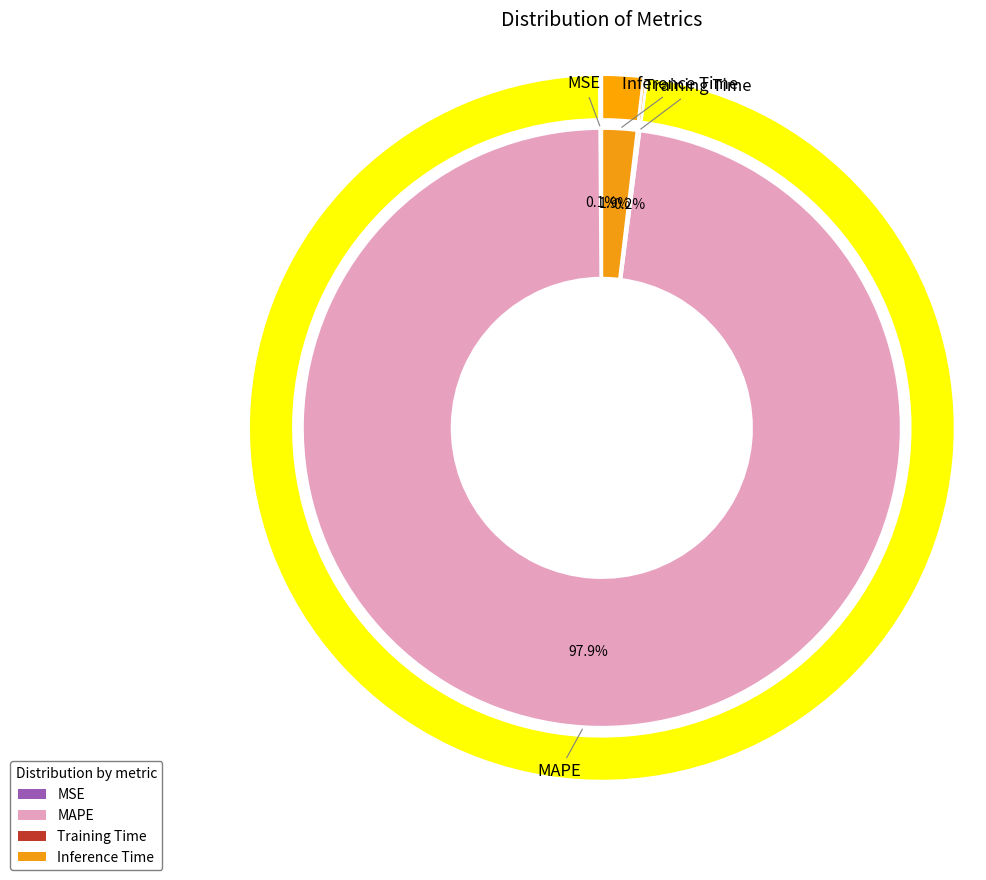

How many segments does this pie chart have?

4